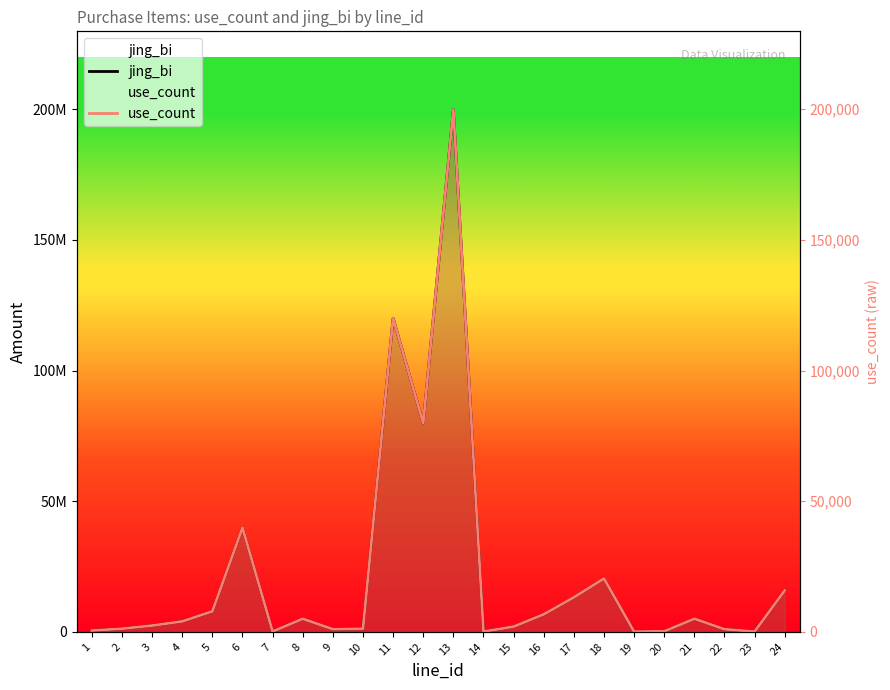

True or false: jing_bi and use_count cross at least once.

False